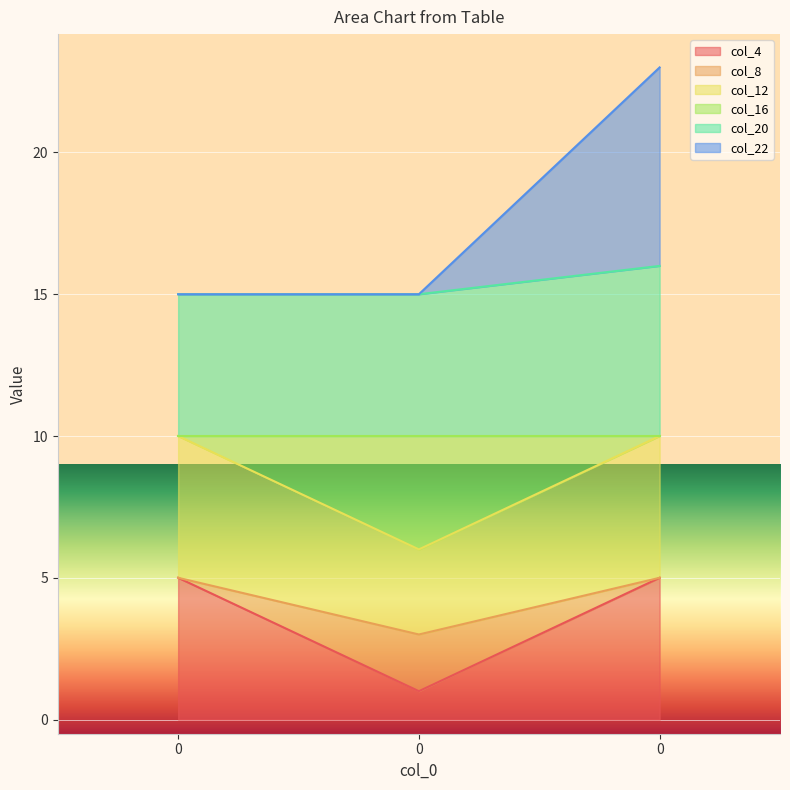

What is the average value of the col_8 series?

4